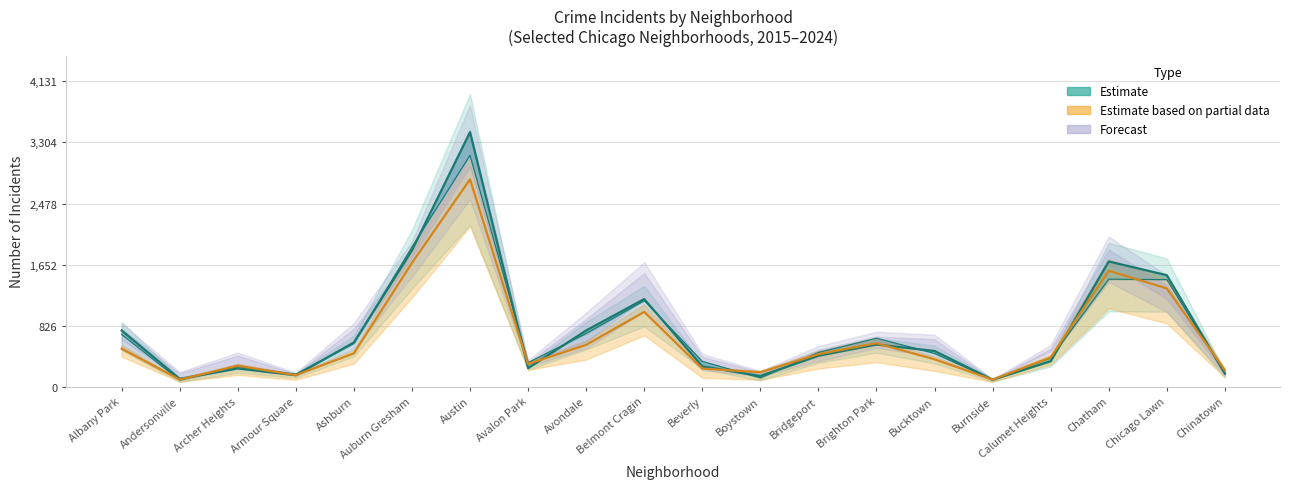

At how many categories does at least one series exceed 2244?

1